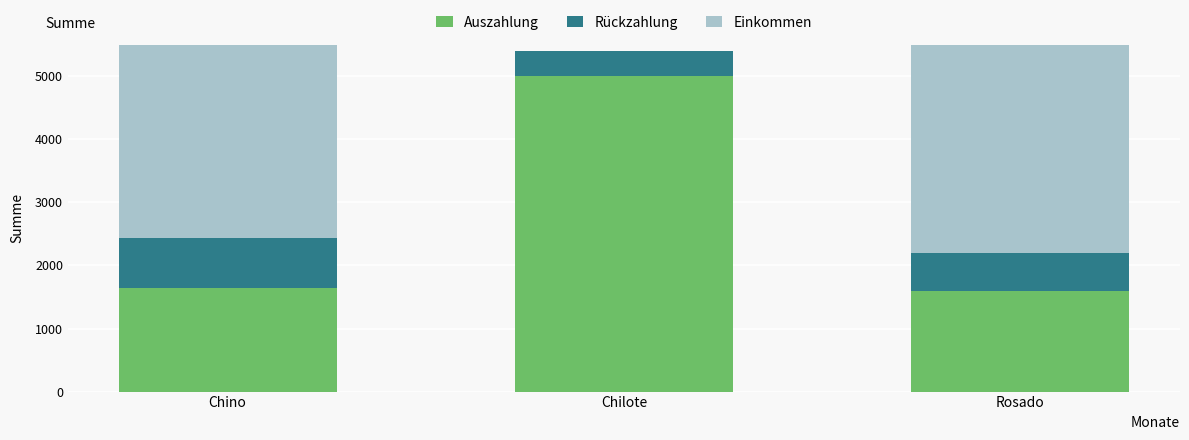

Where does the Rückzahlung series first go above 600?

Chino